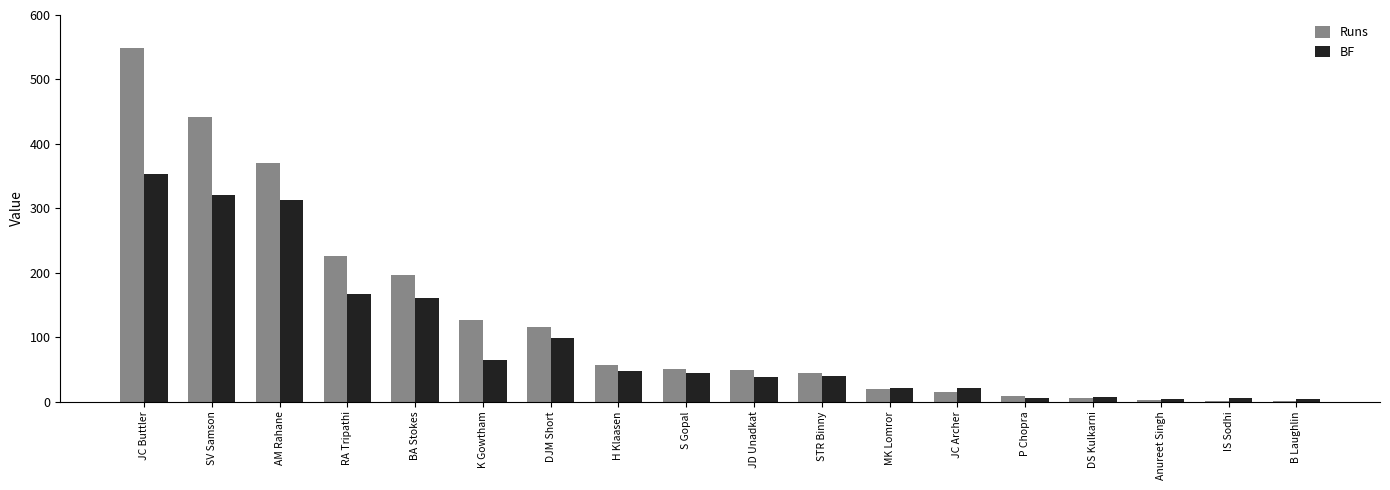

What is the sum of all BF values?

1715